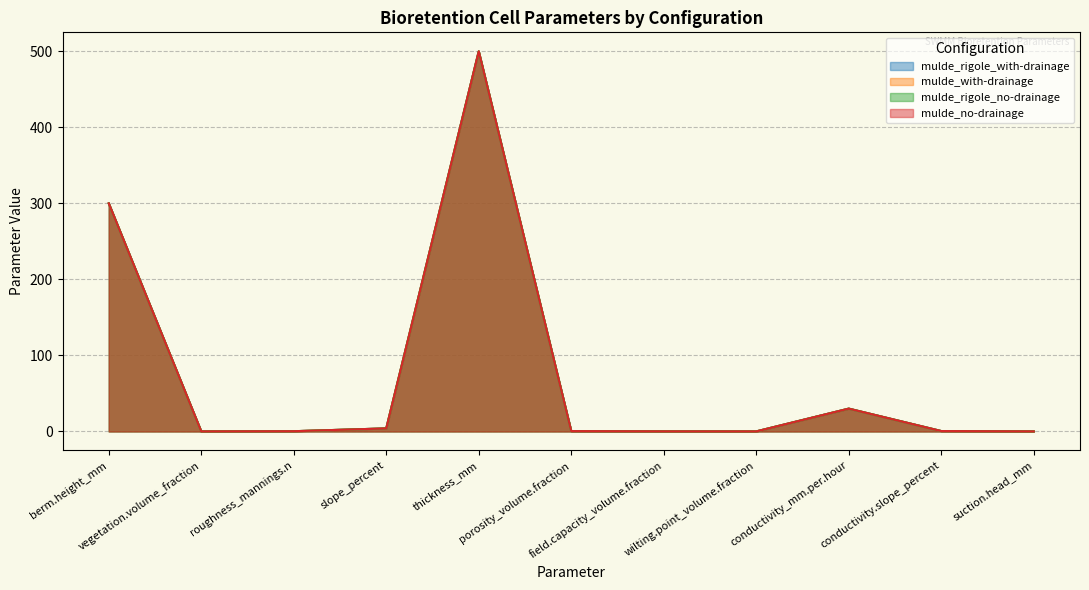

True or false: mulde_rigole_no-drainage has more than 0 points higher than both neighbors.

True